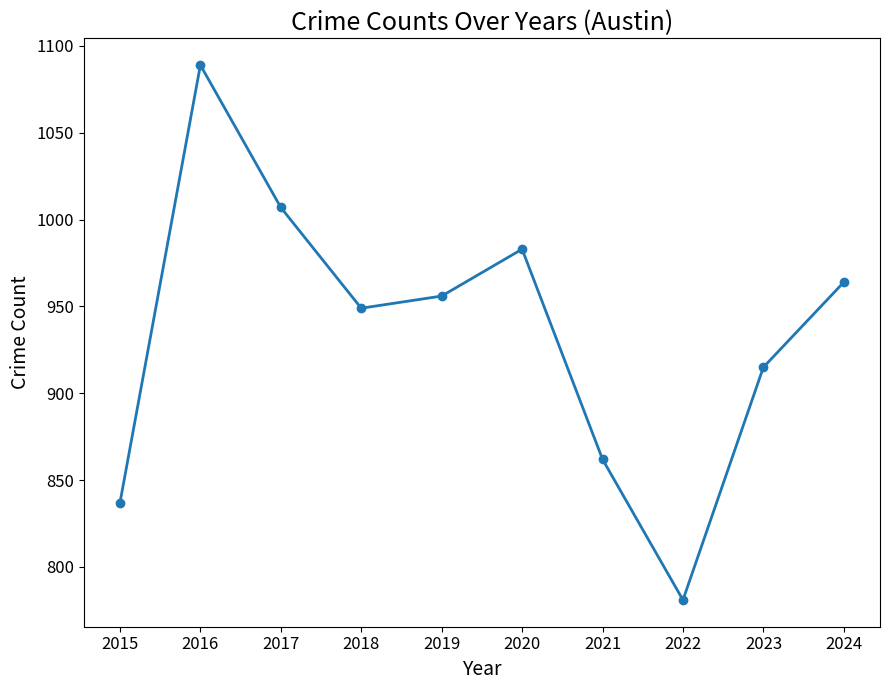

Reading left to right, what are all the values shown in this chart?

2015=837	2016=1089	2017=1007	2018=949	2019=956	2020=983	2021=862	2022=781	2023=915	2024=964